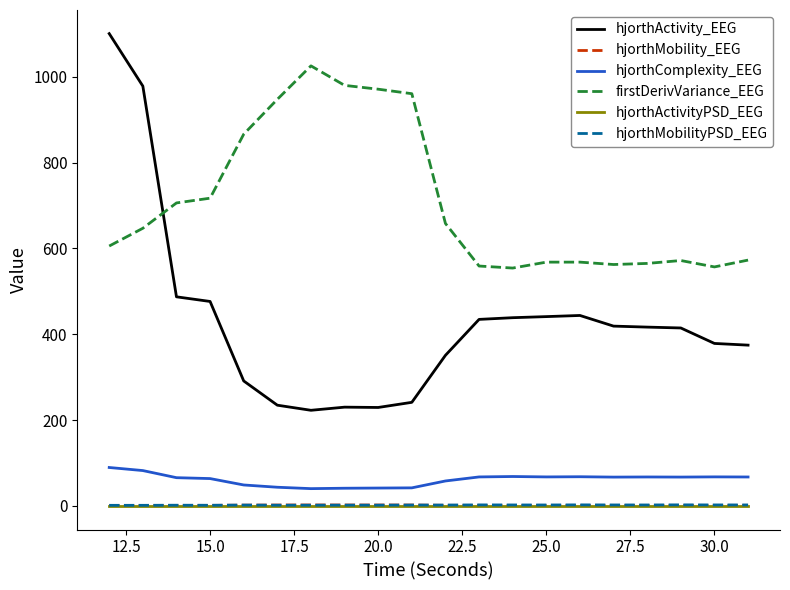

True or false: hjorthComplexity_EEG and hjorthActivity_EEG intersect in this chart.

False